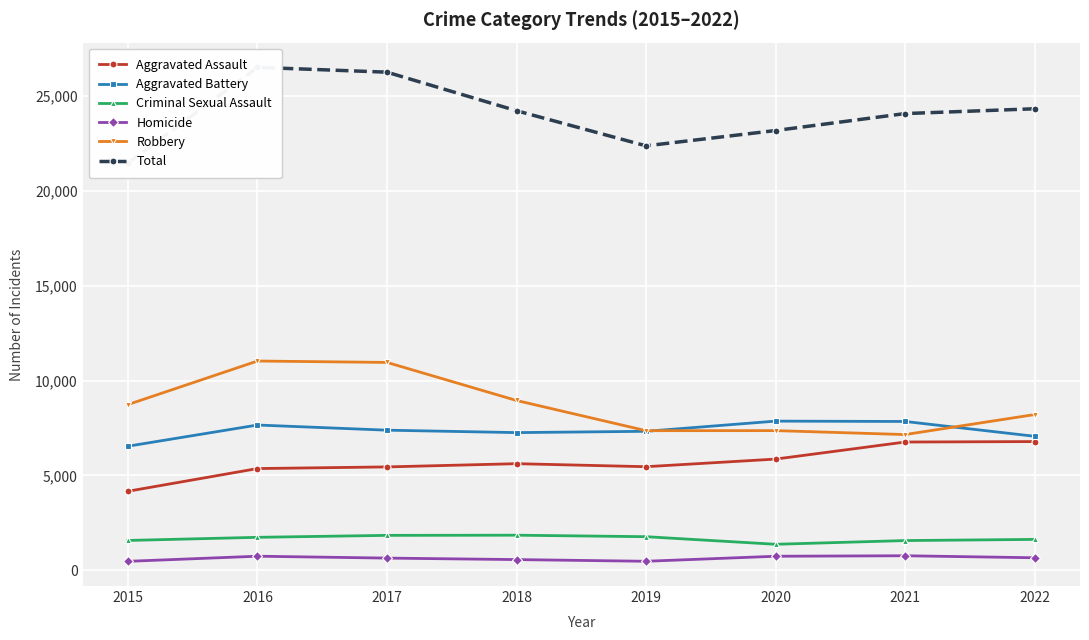

What is the maximum value shown in the chart?

26519